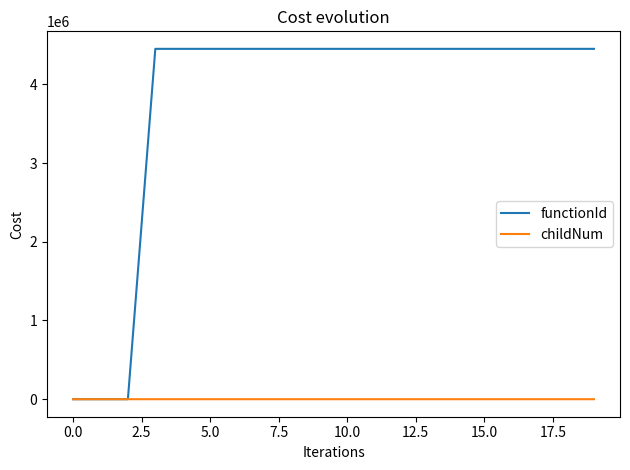

What are all the series names shown in the legend?

functionId, childNum